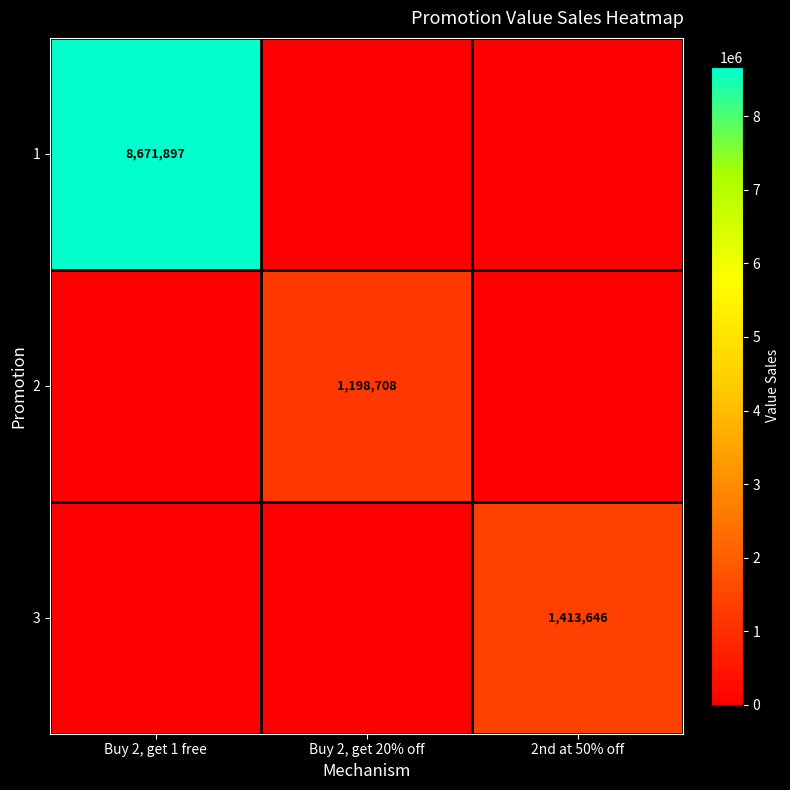

True or false: 2 has a value of 1991317 at Buy 2, get 20% off.

False